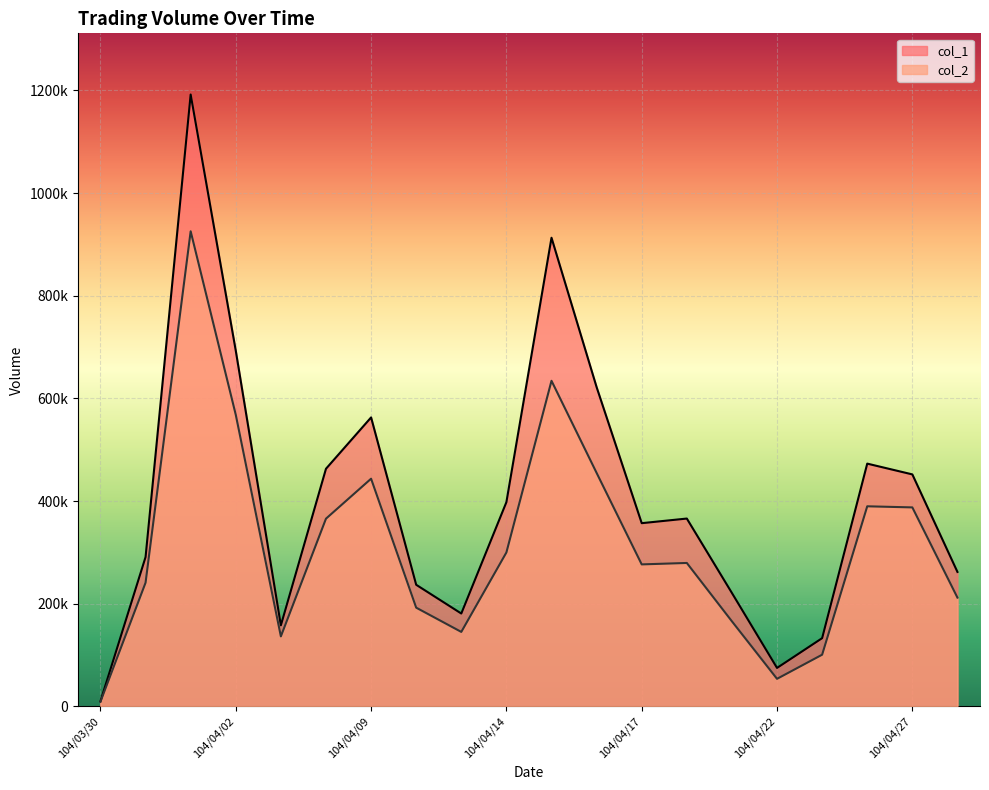

What is the value of the col_2 point at the 20th from the left?

211990